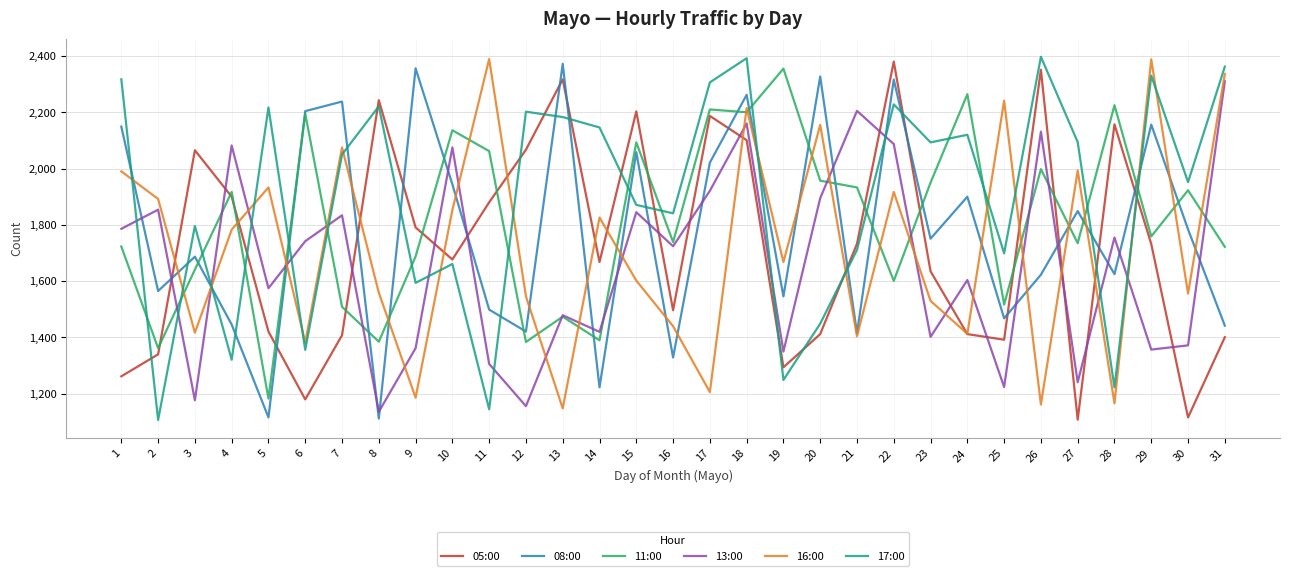

True or false: 17:00 has more than 2 interior local peaks.

True